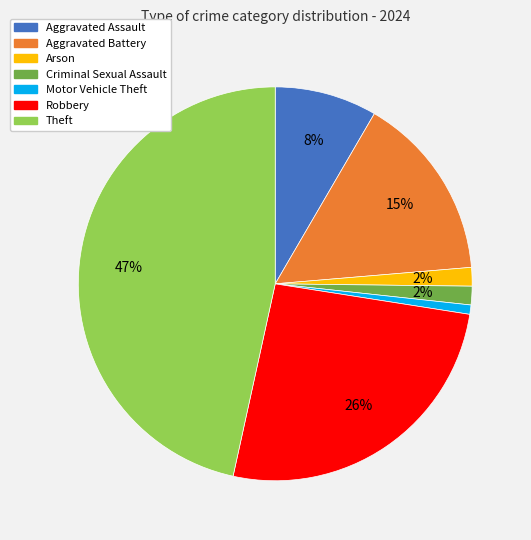

How many slices are in this pie chart?

7